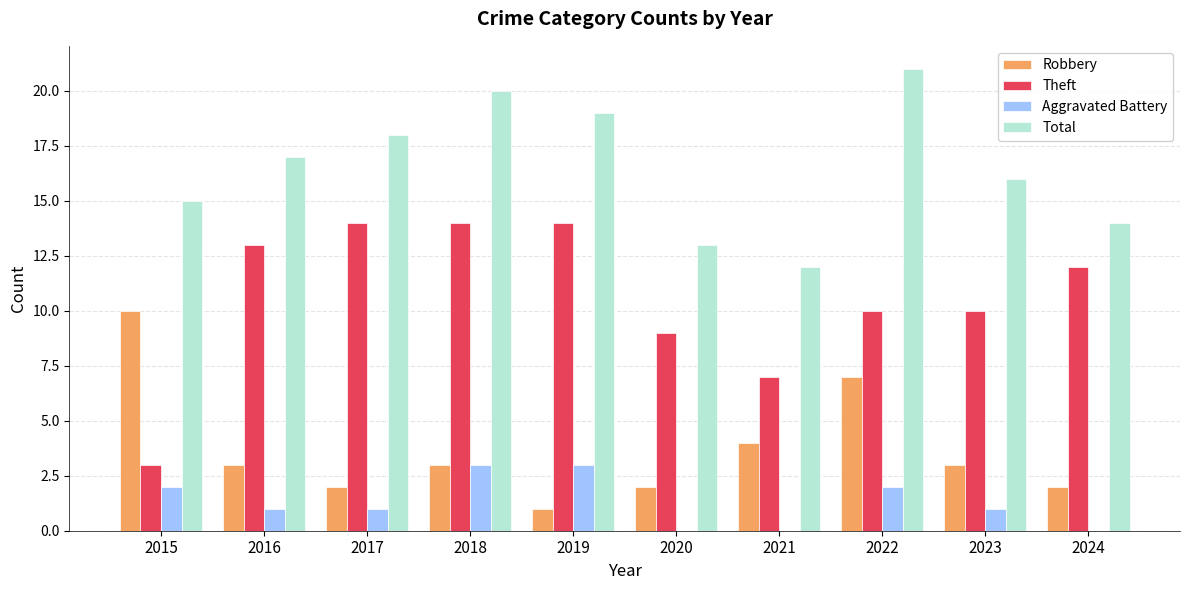

Is the value of Aggravated Battery at 2016 greater than the value of Robbery at 2018?

No